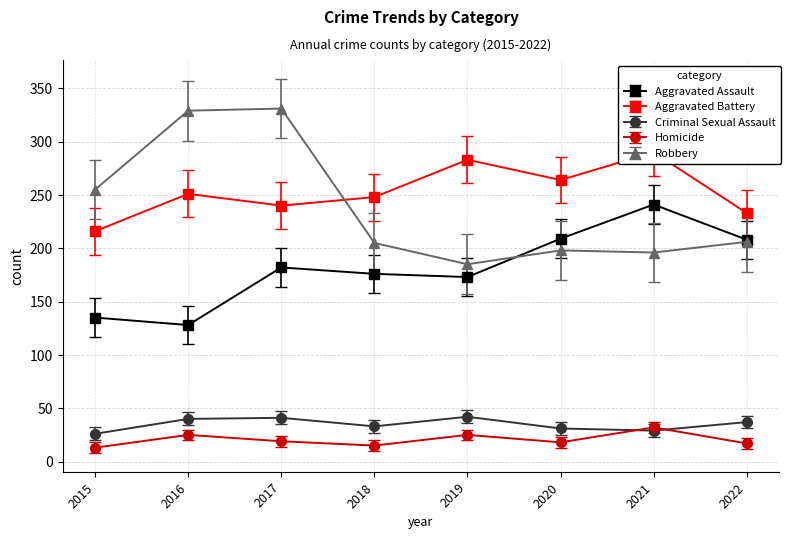

At which label does Robbery first exceed 206?

2015